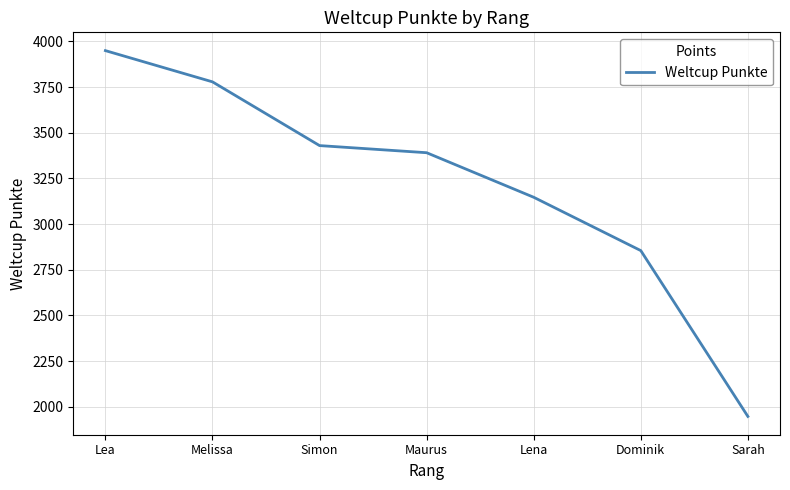

Between Sarah and Simon, which is larger?

Simon